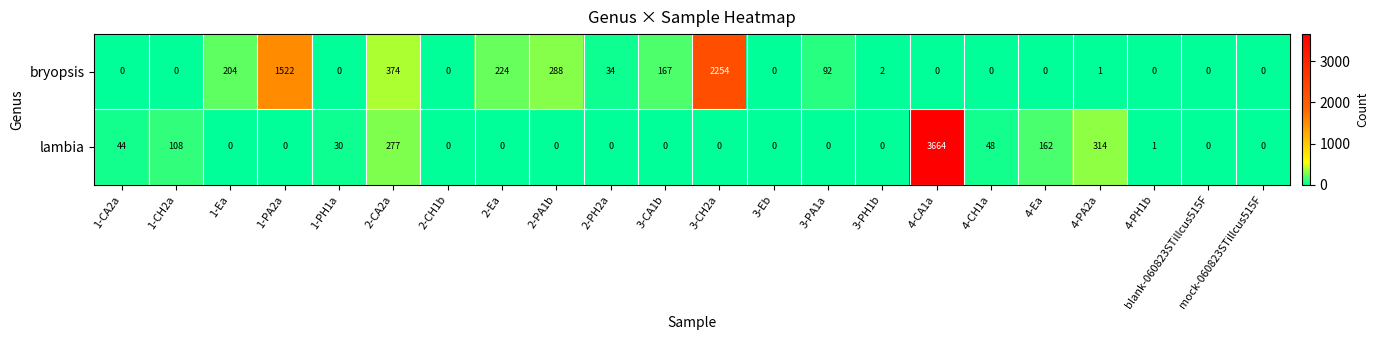

What is the sum of all lambia values?

4648